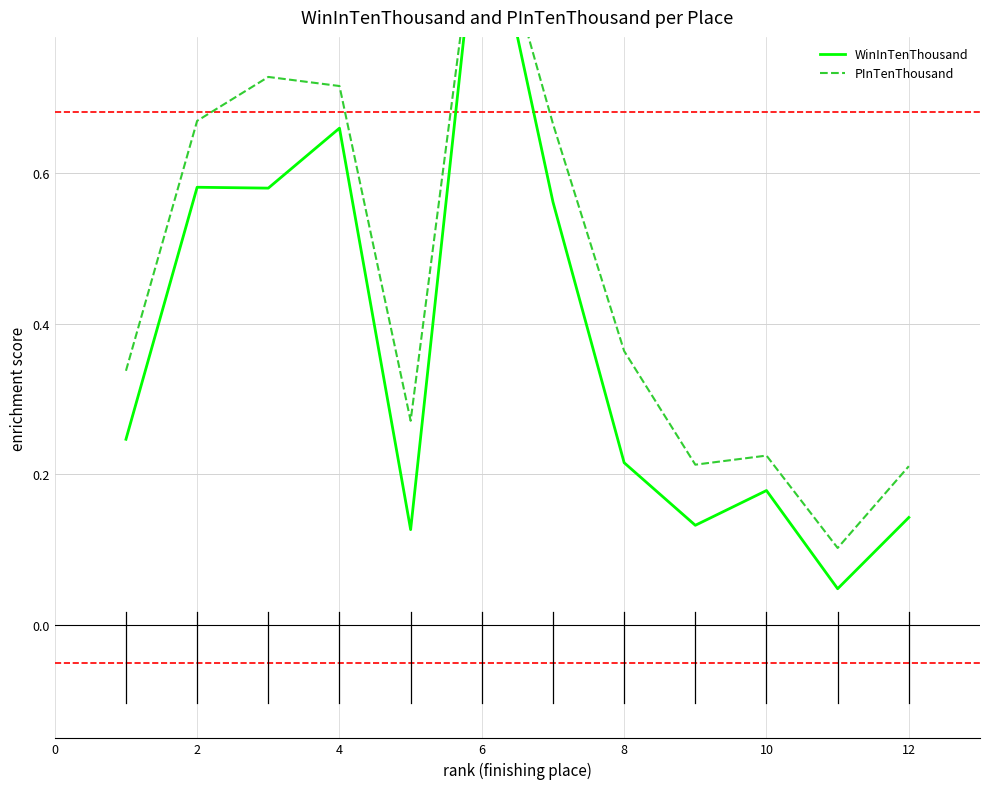

List the series in order of their peak value, highest first.

WinInTenThousand, PInTenThousand